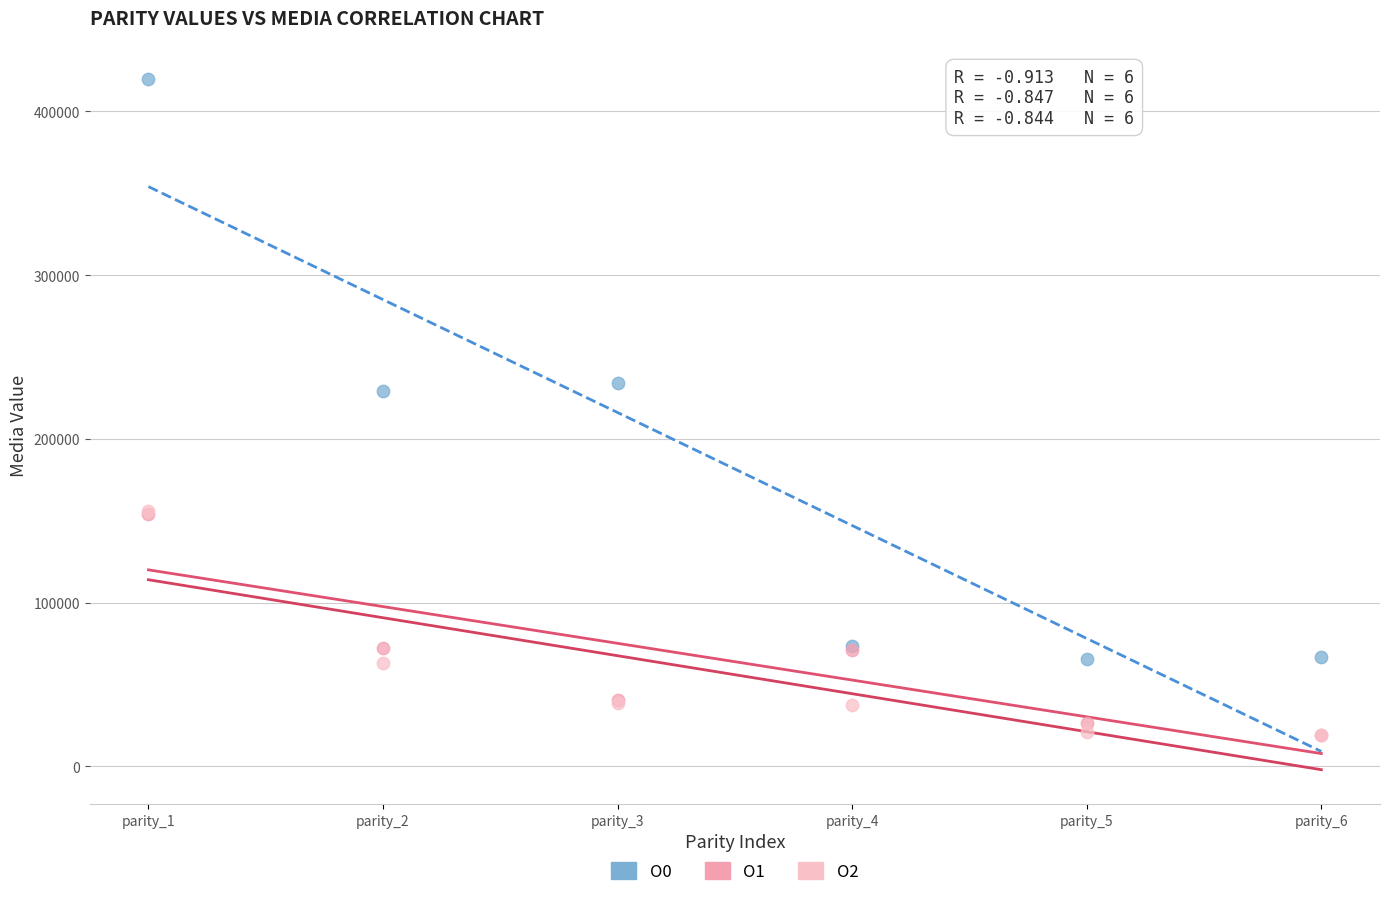

Which series contains the highest Y value?

O0